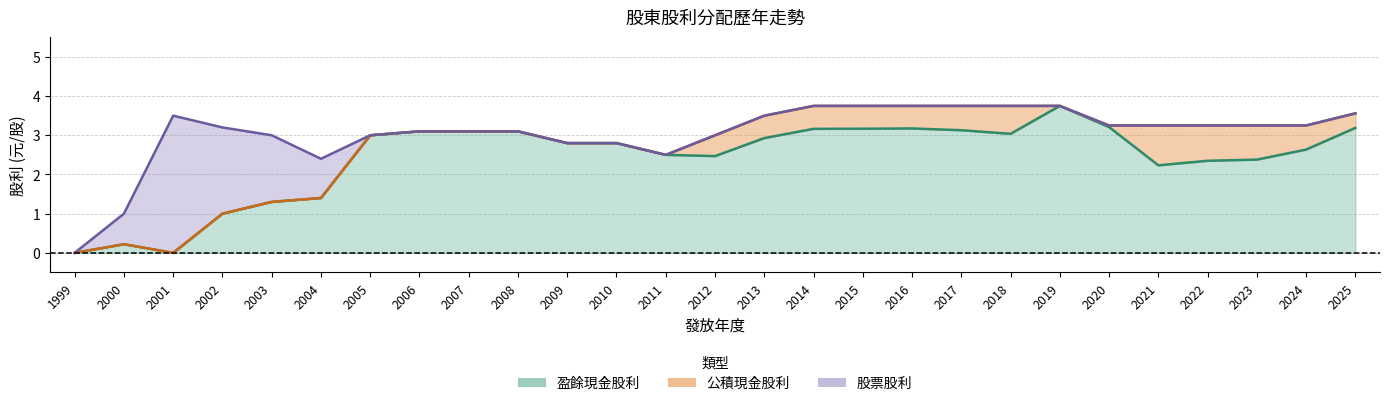

True or false: 盈餘股利 and 公積現金股利 cross at least once.

False